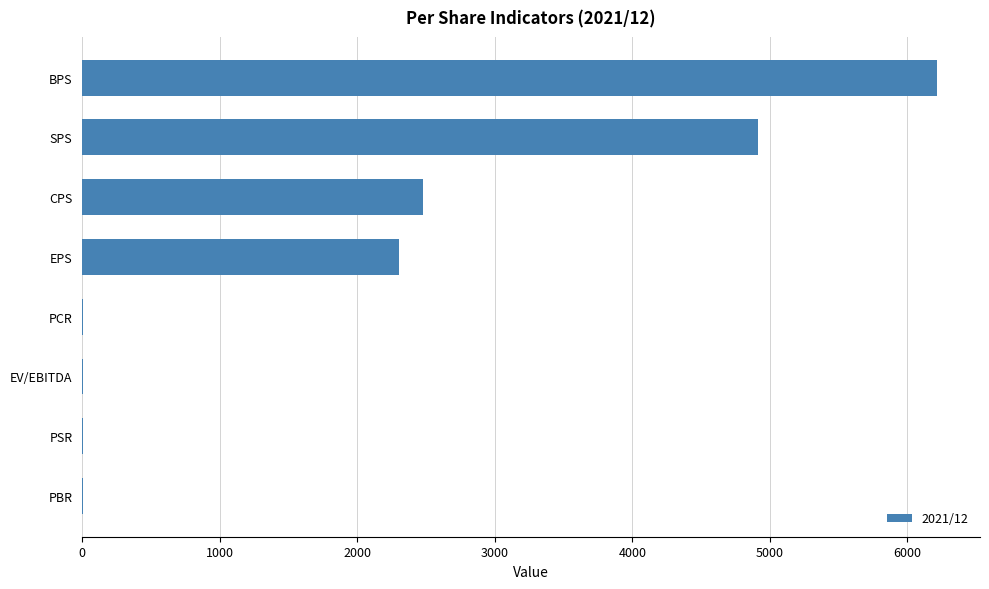

What is the maximum value shown in the chart?

6217.0